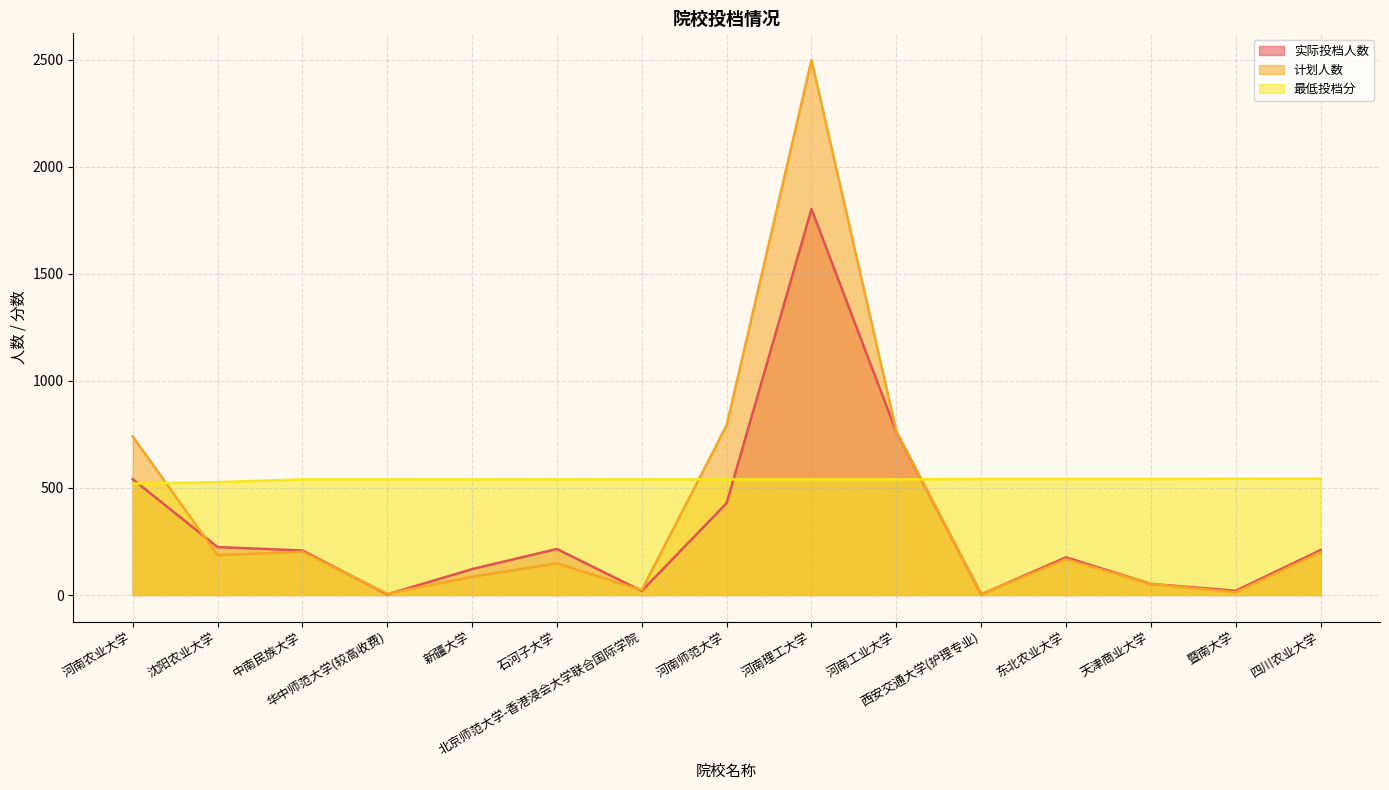

What is the average value of the 实际投档人数 series?

319